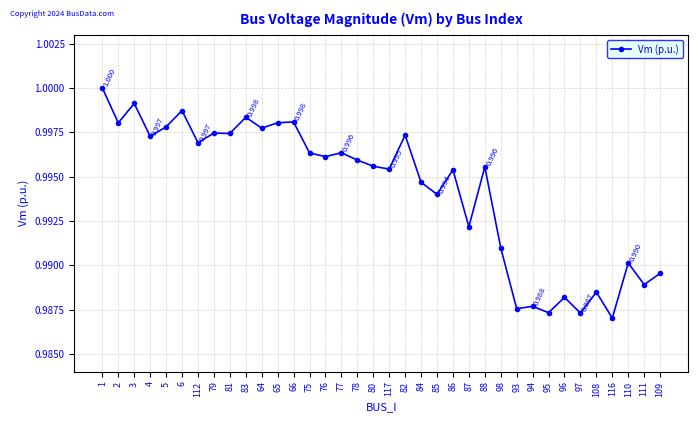

True or false: there are more than 0 points higher than both neighbors.

True